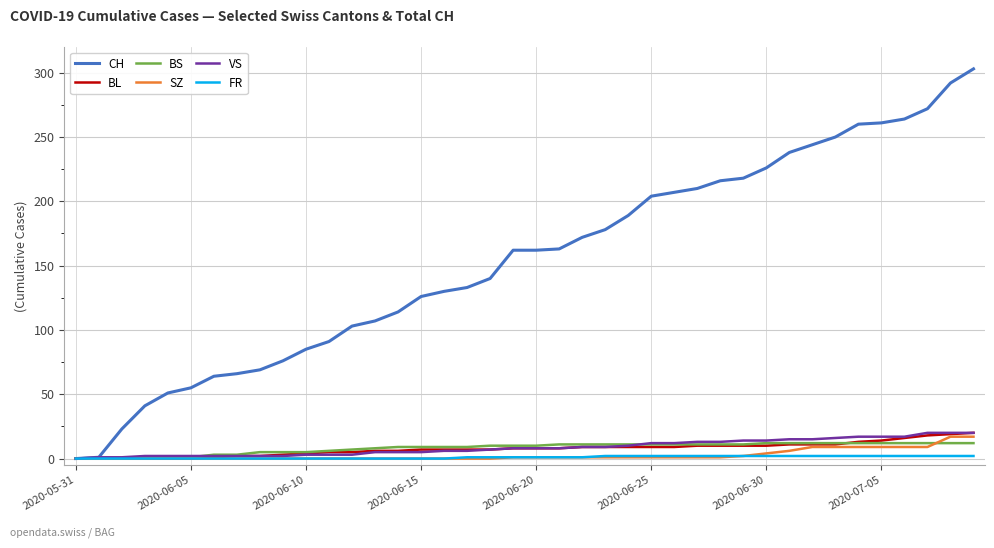

Which series has the widest spread of values?

CH